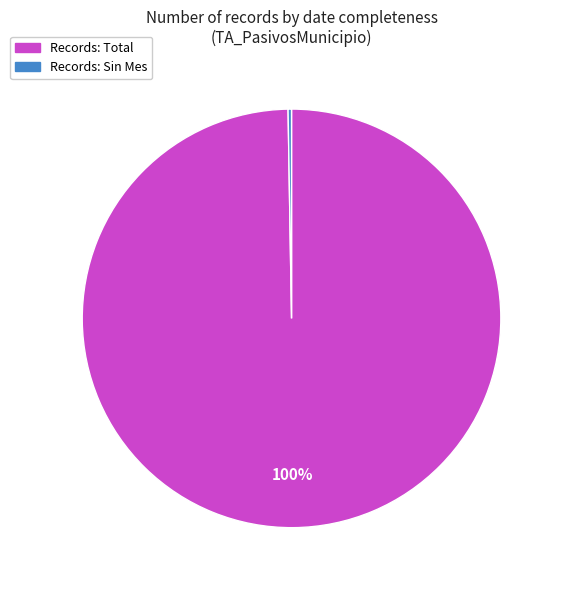

To the nearest percent, what is the average slice percentage?

50%